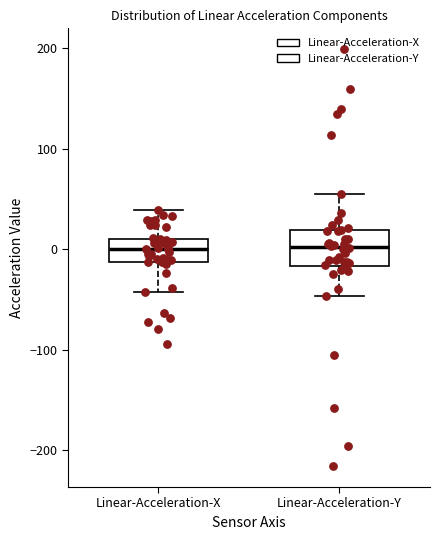

Where is the upper edge of the box for Linear-Acceleration-X on the y-axis? The values are not printed on the chart, so give them approximately, as read against the axis.

10